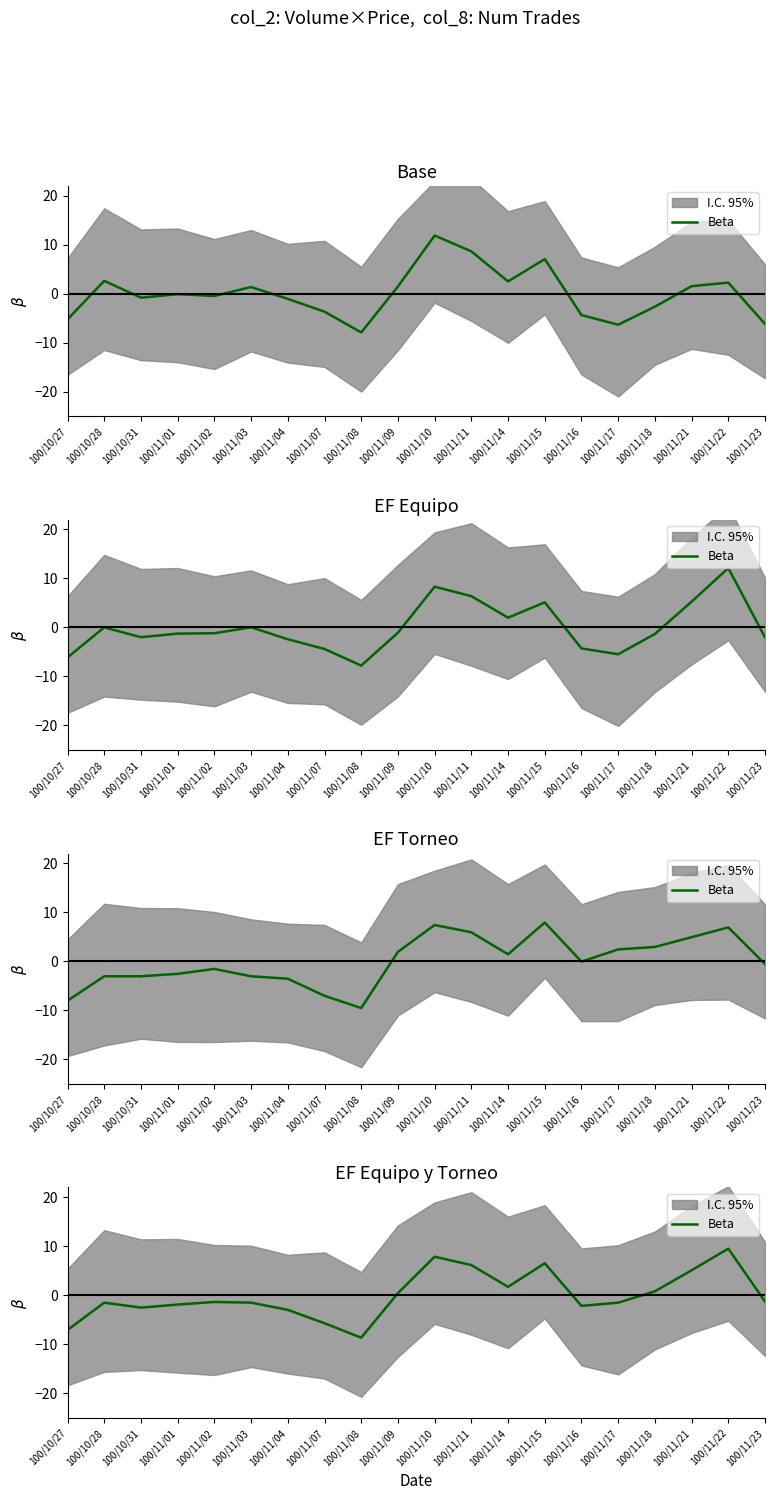

At which category does the data reach its first local peak?

100/10/28